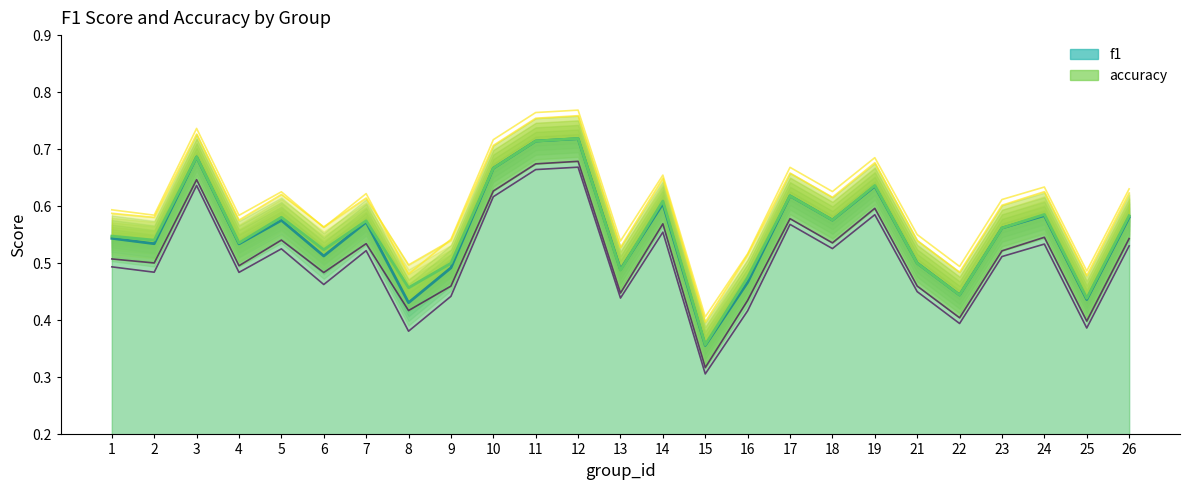

Reading right to left, transcribe all the data shown in this chart.

f1: 26=0.5	25=0.4	24=0.5	23=0.5	22=0.4	21=0.5	19=0.6	18=0.5	17=0.6	16=0.4	15=0.3	14=0.6	13=0.4	12=0.7	11=0.7	10=0.6	9=0.4	8=0.4	7=0.5	6=0.5	5=0.5	4=0.5	3=0.6	2=0.5	1=0.5
accuracy: 26=0.6	25=0.4	24=0.6	23=0.6	22=0.4	21=0.5	19=0.6	18=0.6	17=0.6	16=0.5	15=0.4	14=0.6	13=0.5	12=0.7	11=0.7	10=0.7	9=0.5	8=0.5	7=0.6	6=0.5	5=0.6	4=0.5	3=0.7	2=0.5	1=0.5